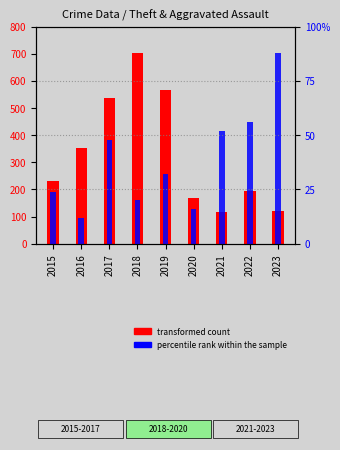

At which category is the sum across all series the highest?

2018